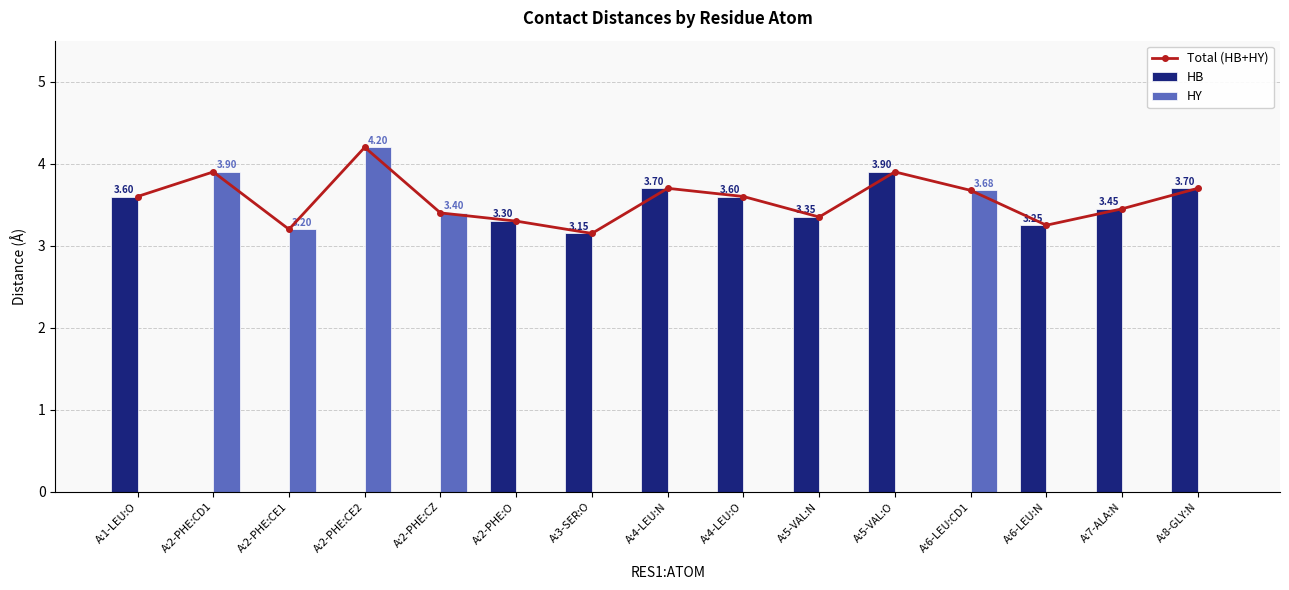

How many groups of bars are there?

15